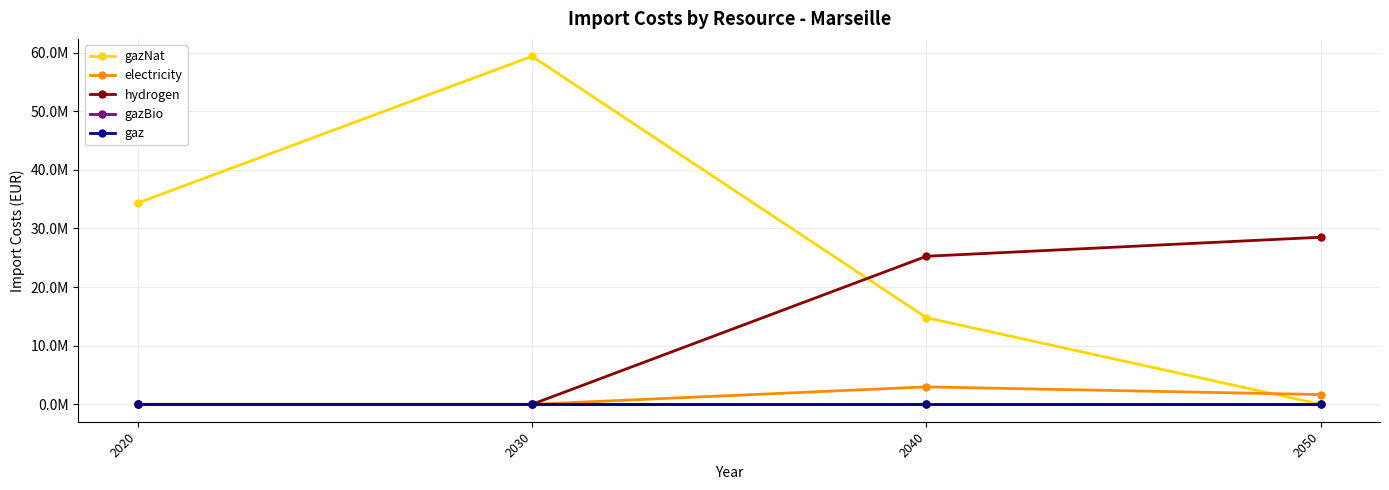

Is this an area chart (filled region under the line)?

No